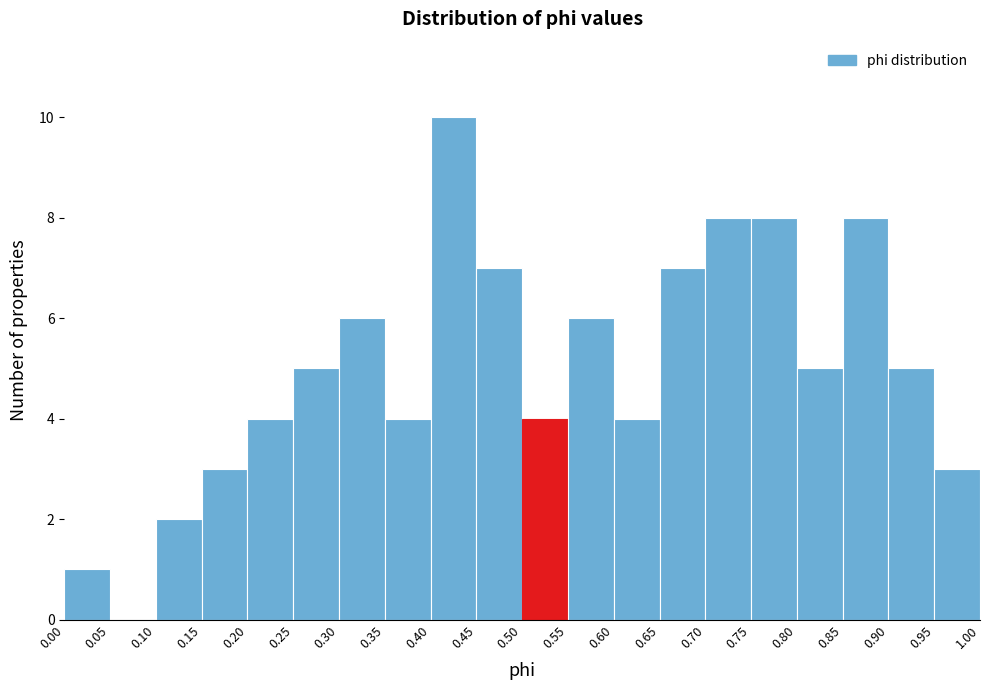

Reading left to right, list every bar in this chart as the range it spans on the x-axis followed by its height. The values are not printed on the chart, so give them approximately, as read against the axis.

0.00 to 0.05: 1
0.05 to 0.10: 0
0.10 to 0.15: 2
0.15 to 0.20: 3
0.20 to 0.25: 4
0.25 to 0.30: 5
0.30 to 0.35: 6
0.35 to 0.40: 4
0.40 to 0.45: 10
0.45 to 0.50: 7
0.50 to 0.55: 4
0.55 to 0.60: 6
0.60 to 0.65: 4
0.65 to 0.70: 7
0.70 to 0.75: 8
0.75 to 0.80: 8
0.80 to 0.85: 5
0.85 to 0.90: 8
0.90 to 0.95: 5
0.95 to 1.00: 3